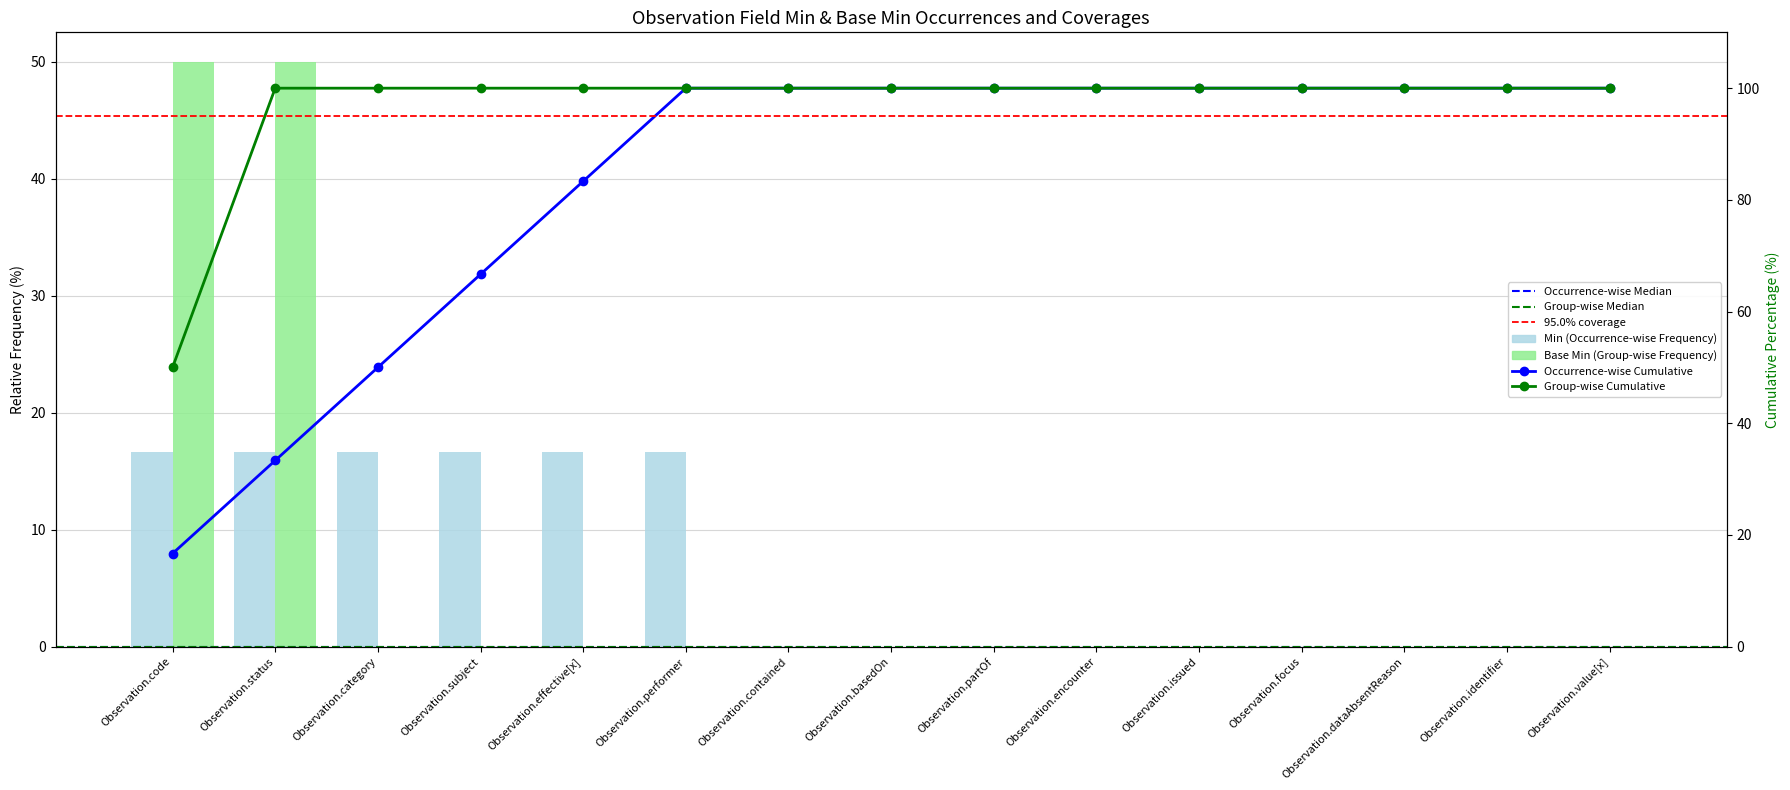

Is it true that the value at Observation.focus is 7.8?

False